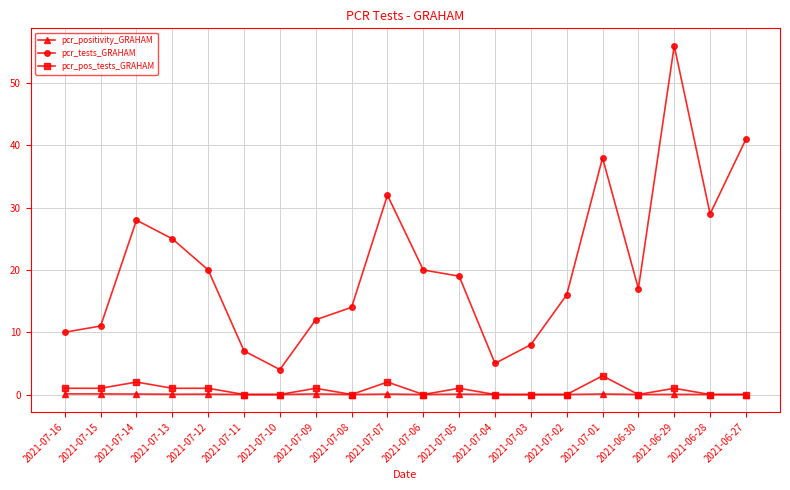

What is the difference between the highest and lowest values at 2021-07-08?

14.0